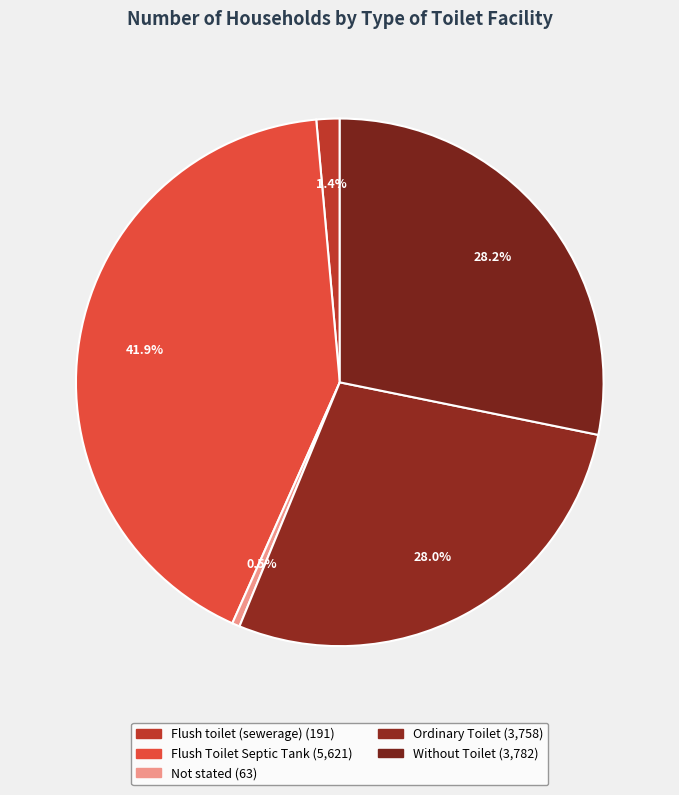

How many slices are in this pie chart?

5